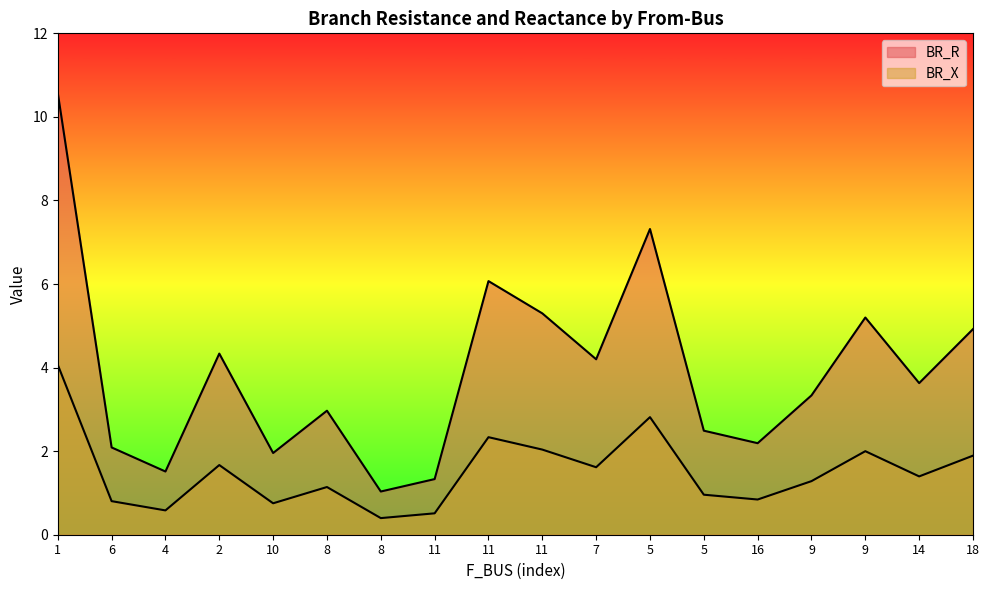

What is the difference between the second highest and second lowest values in the BR_R series?

6.0